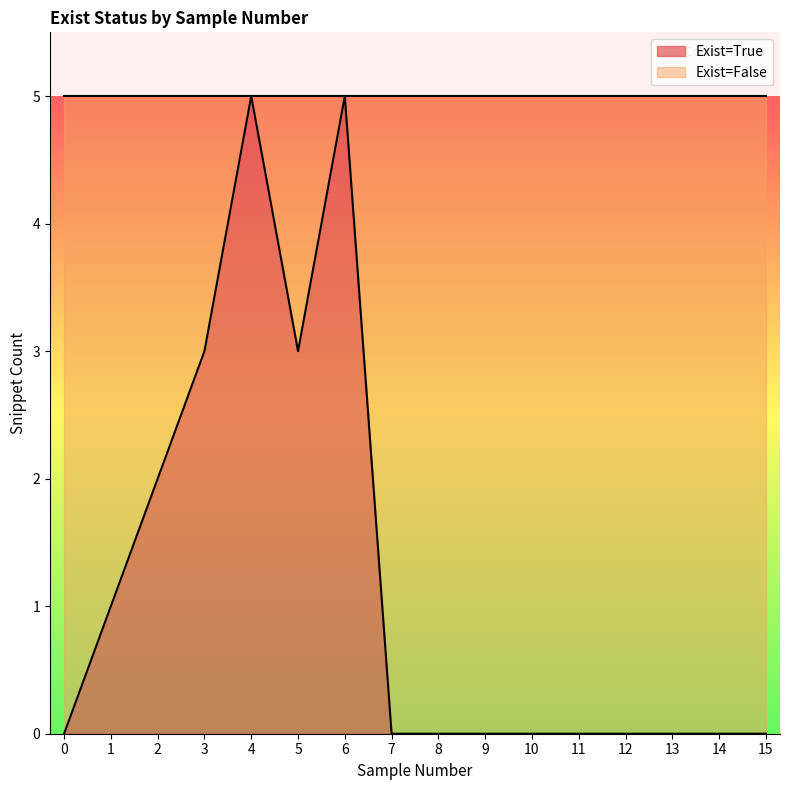

What is the difference between the maximum and minimum values?

5